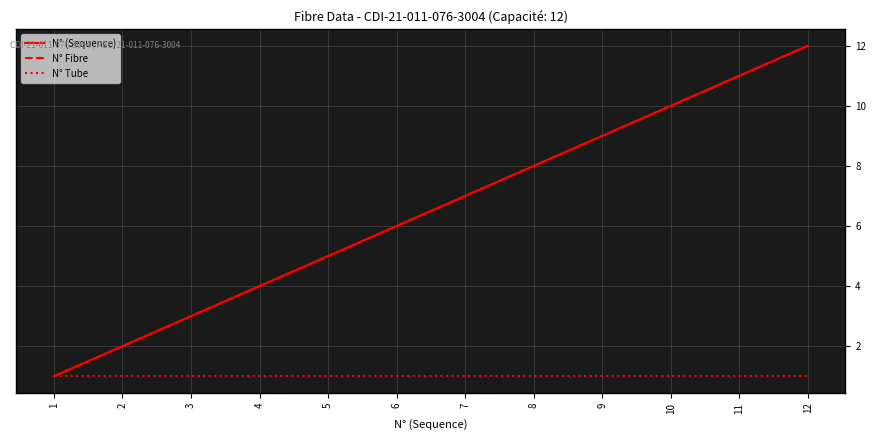

Does the chart display data point markers on the line(s)?

No